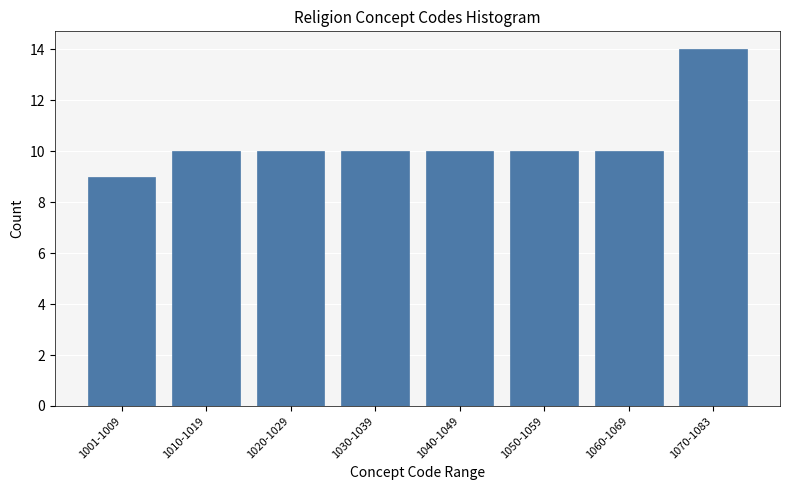

Reading left to right, transcribe all the data shown in this chart.

9	10	10	10	10	10	10	14